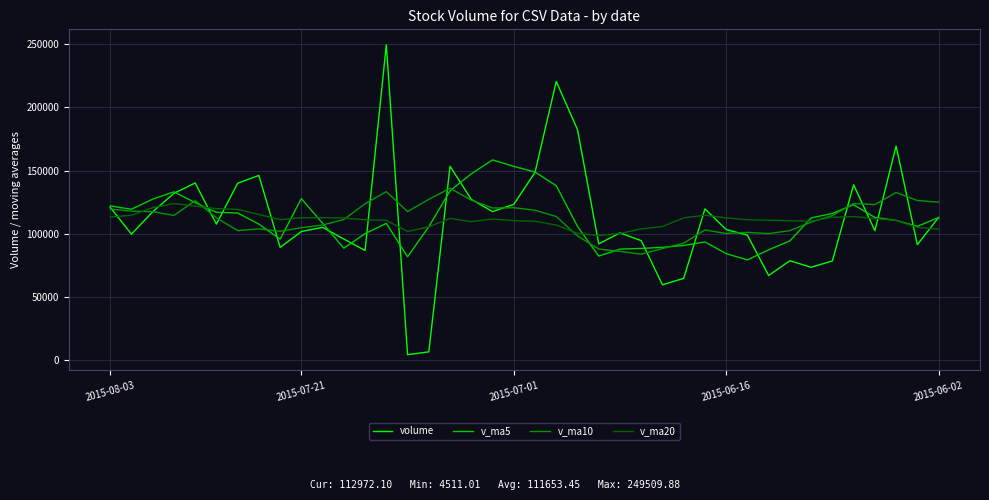

In v_ma5, how many points are higher than both neighbors (excluding endpoints)?

6